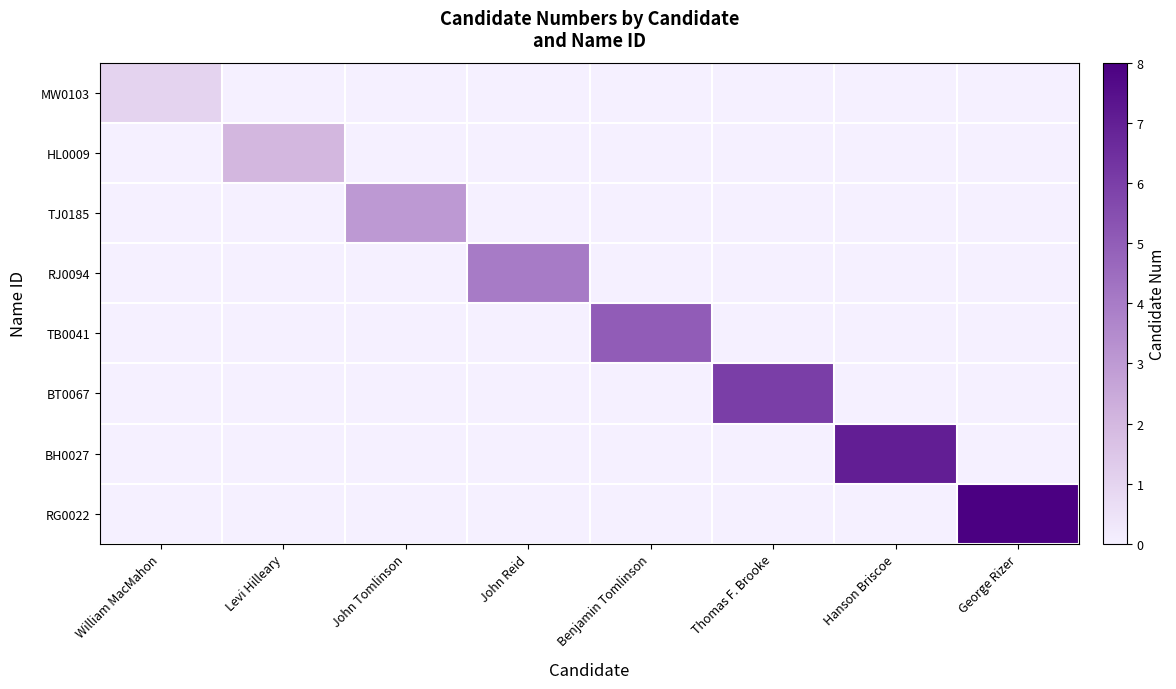

Reading left to right, extract all data points from this chart.

MW0103: William MacMahon=1	Levi Hilleary=0	John Tomlinson=0	John Reid=0	Benjamin Tomlinson=0	Thomas F. Brooke=0	Hanson Briscoe=0	George Rizer=0
HL0009: William MacMahon=0	Levi Hilleary=2	John Tomlinson=0	John Reid=0	Benjamin Tomlinson=0	Thomas F. Brooke=0	Hanson Briscoe=0	George Rizer=0
TJ0185: William MacMahon=0	Levi Hilleary=0	John Tomlinson=3	John Reid=0	Benjamin Tomlinson=0	Thomas F. Brooke=0	Hanson Briscoe=0	George Rizer=0
RJ0094: William MacMahon=0	Levi Hilleary=0	John Tomlinson=0	John Reid=4	Benjamin Tomlinson=0	Thomas F. Brooke=0	Hanson Briscoe=0	George Rizer=0
TB0041: William MacMahon=0	Levi Hilleary=0	John Tomlinson=0	John Reid=0	Benjamin Tomlinson=5	Thomas F. Brooke=0	Hanson Briscoe=0	George Rizer=0
BT0067: William MacMahon=0	Levi Hilleary=0	John Tomlinson=0	John Reid=0	Benjamin Tomlinson=0	Thomas F. Brooke=6	Hanson Briscoe=0	George Rizer=0
BH0027: William MacMahon=0	Levi Hilleary=0	John Tomlinson=0	John Reid=0	Benjamin Tomlinson=0	Thomas F. Brooke=0	Hanson Briscoe=7	George Rizer=0
RG0022: William MacMahon=0	Levi Hilleary=0	John Tomlinson=0	John Reid=0	Benjamin Tomlinson=0	Thomas F. Brooke=0	Hanson Briscoe=0	George Rizer=8